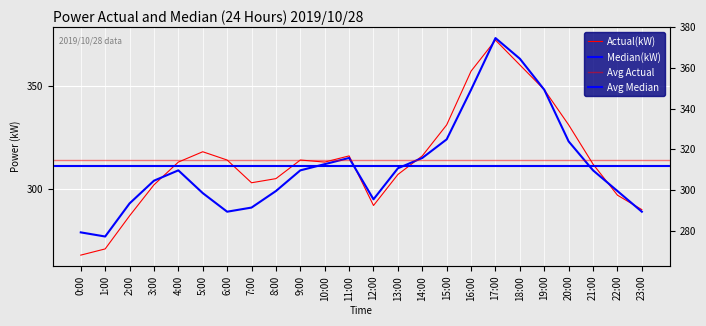

Is this an area chart (filled region under the line)?

No